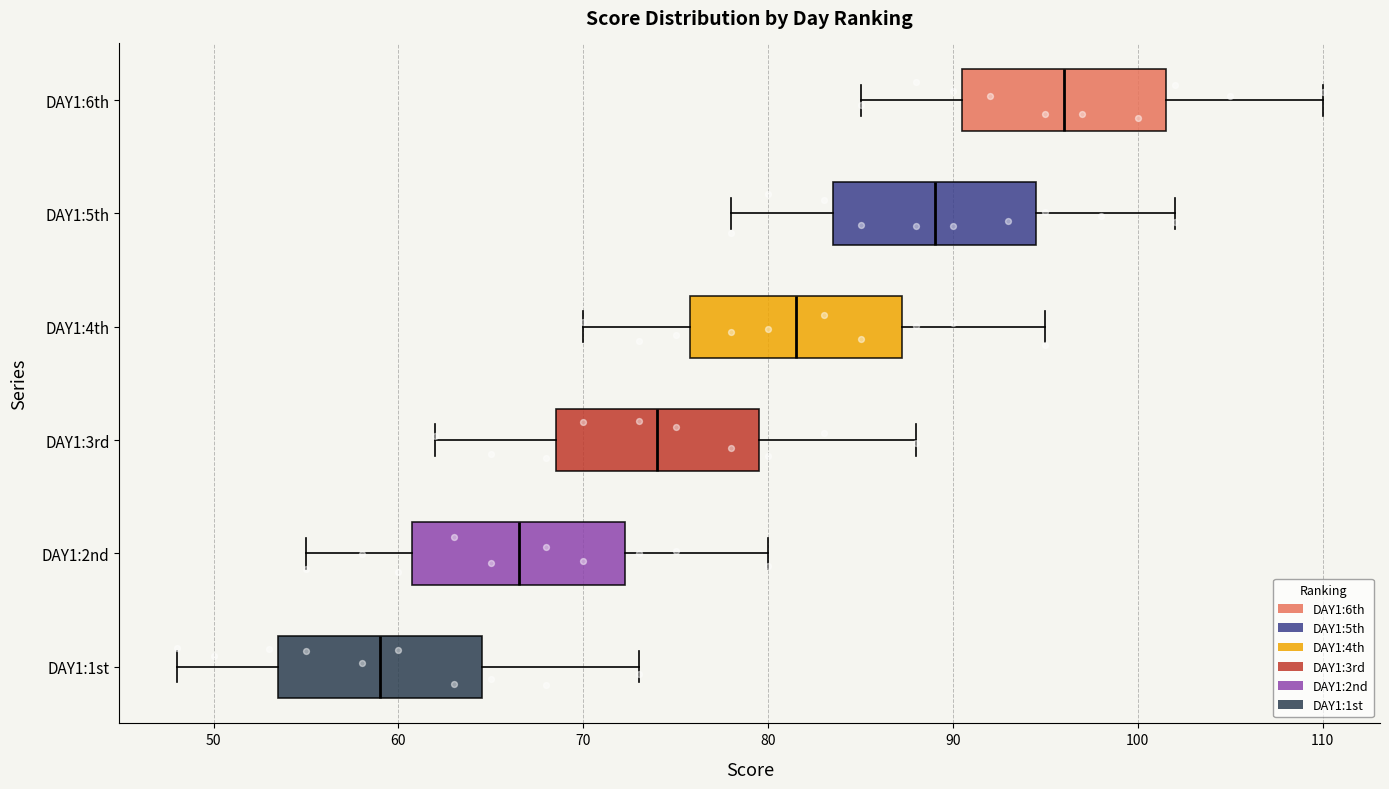

Reading bottom to top, transcribe this box plot: for each box, give where its median line is, the range the box spans, and where its two whiskers end, as read against the x-axis. The values are not printed on the chart, so give them approximately, as read against the axis.

DAY1:1st: median 59, box 54 to 65, whiskers 48 to 73
DAY1:2nd: median 67, box 61 to 72, whiskers 55 to 80
DAY1:3rd: median 74, box 69 to 80, whiskers 62 to 88
DAY1:4th: median 82, box 76 to 87, whiskers 70 to 95
DAY1:5th: median 89, box 84 to 95, whiskers 78 to 102
DAY1:6th: median 96, box 91 to 102, whiskers 85 to 110